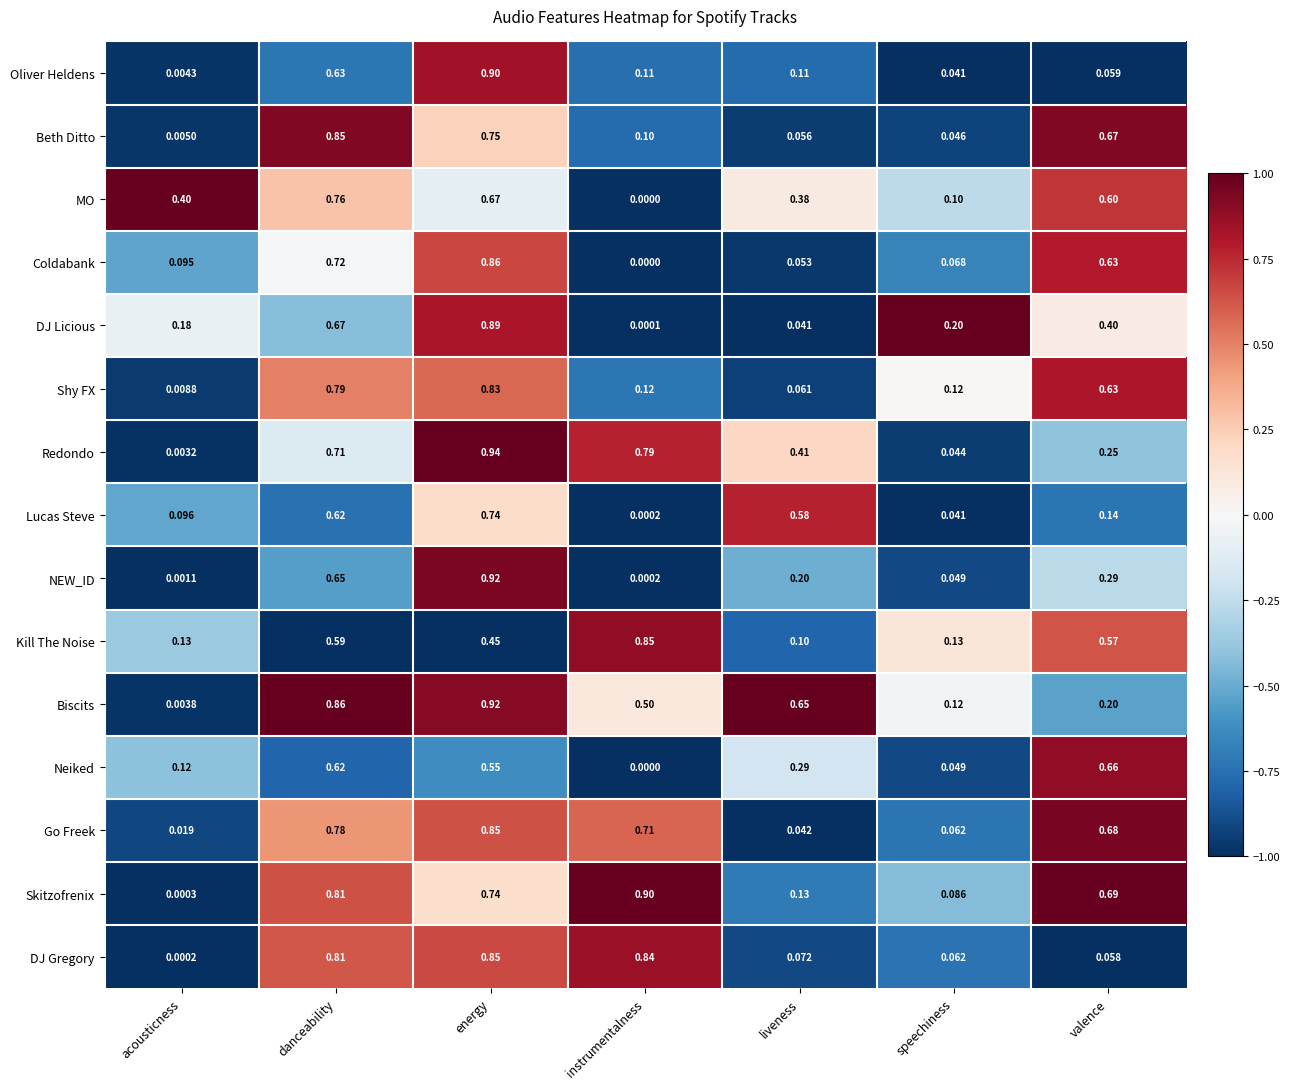

At which category is the sum across all series the highest?

energy